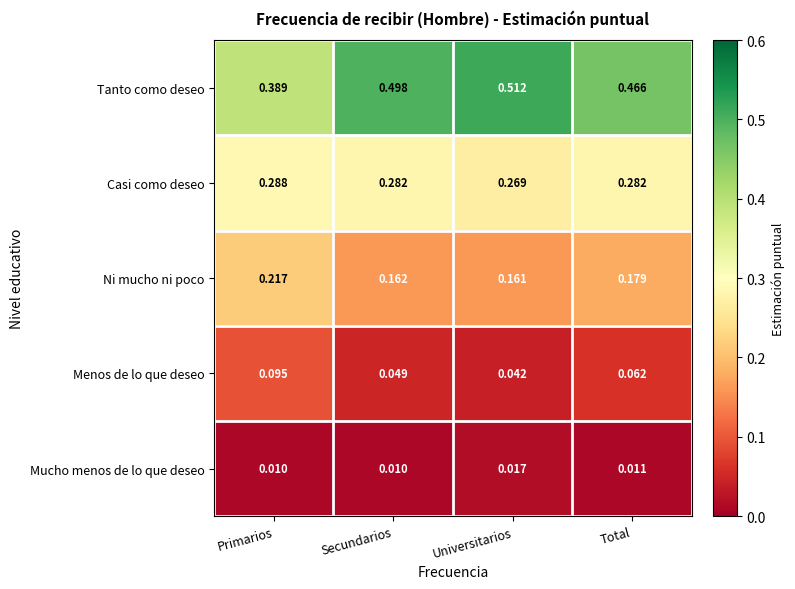

At how many categories does at least one series exceed 0?

4